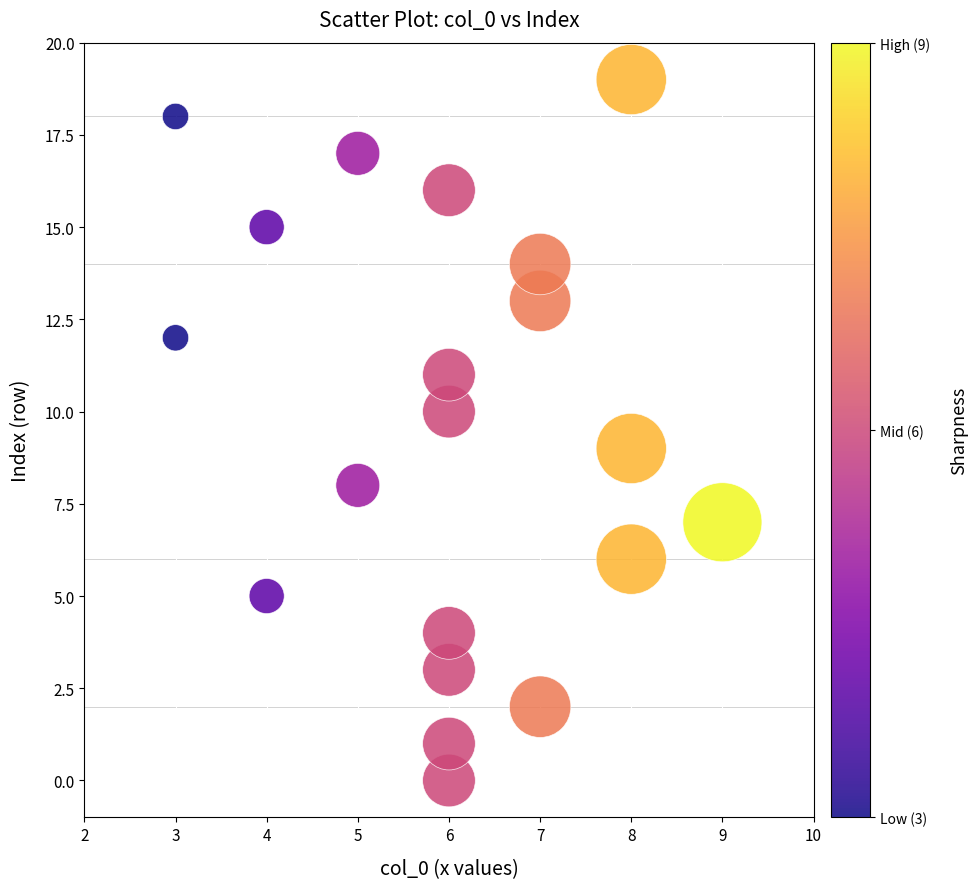

What is the range of Y values (max minus min)?

19